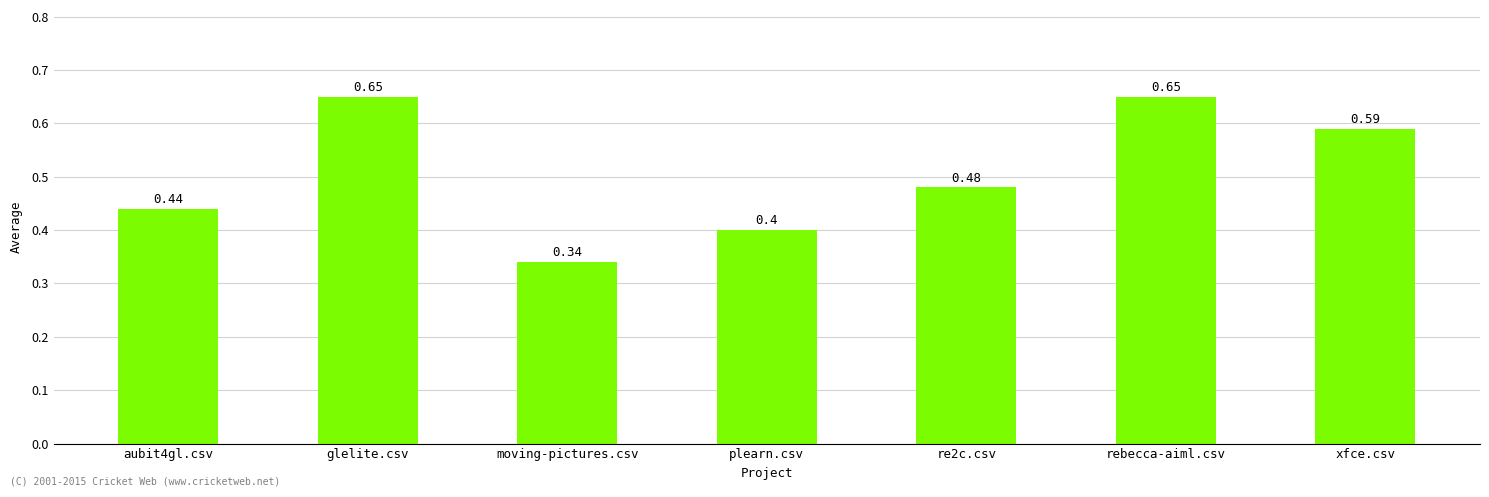

How many bars are there in total?

7